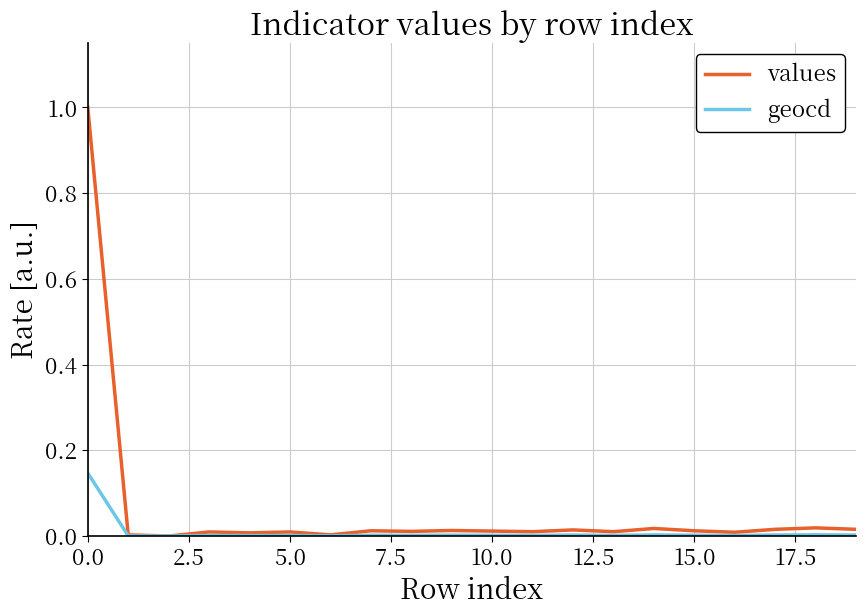

Which series has the widest spread of values?

values